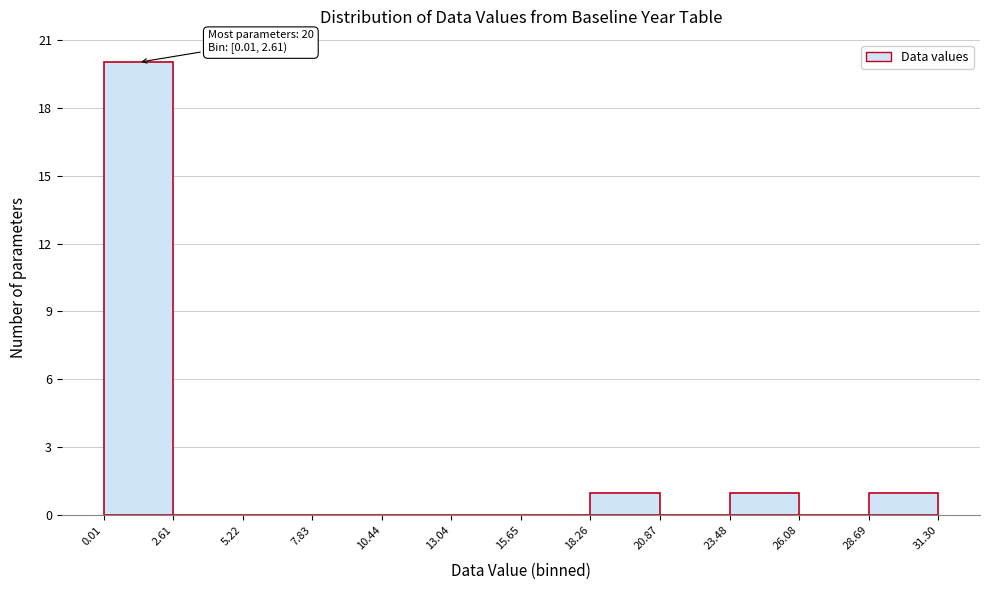

Over which range of the x-axis is the bar tallest?

0.01 to 2.61